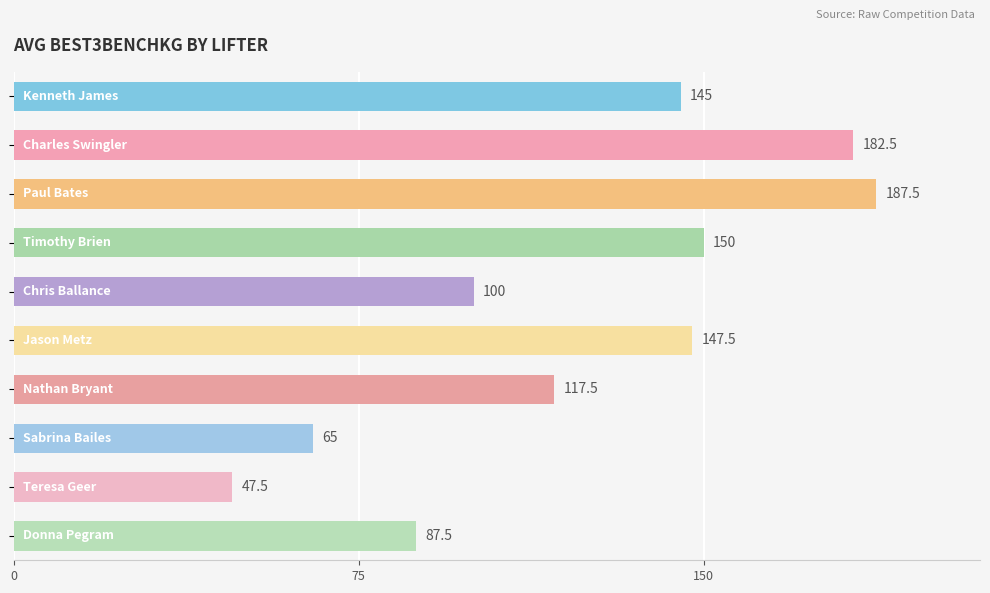

What is the greatest value displayed?

187.5